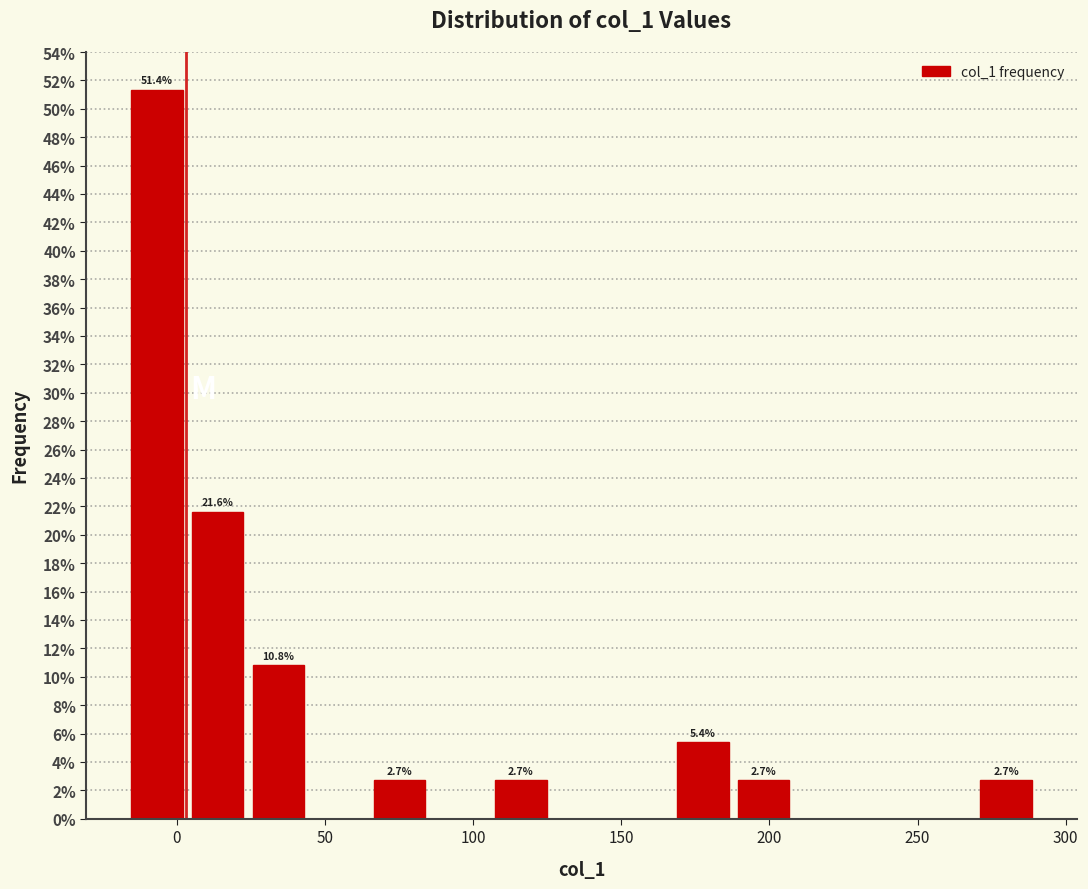

Which range on the x-axis has the tallest bar?

-15 to 5